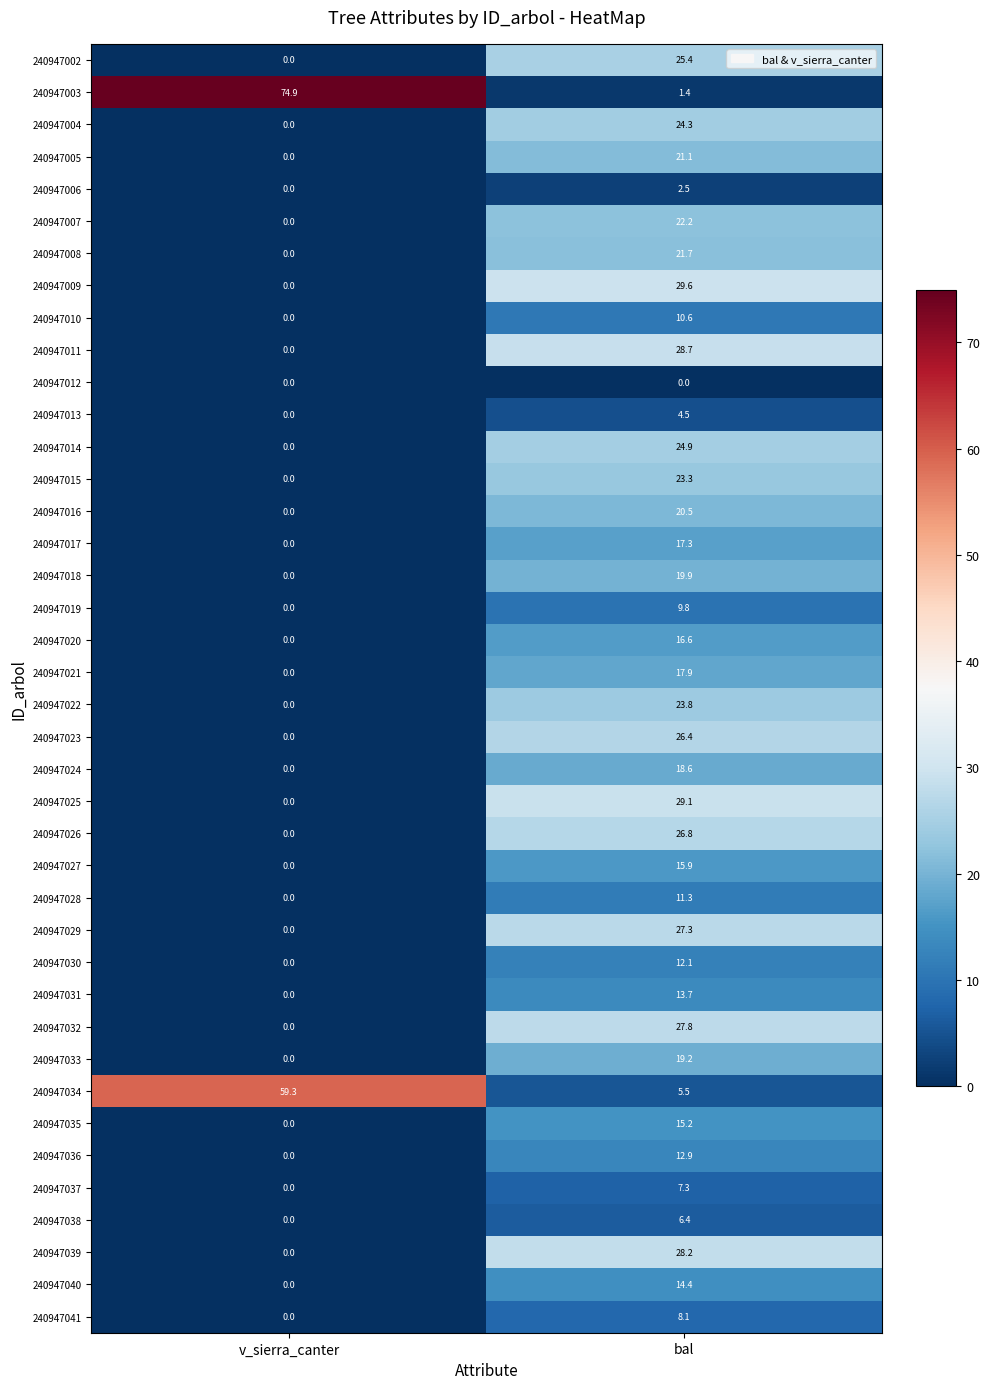

List the series in order of their peak value, lowest first.

240947012, 240947006, 240947013, 240947038, 240947037, 240947041, 240947019, 240947010, 240947028, 240947030, 240947036, 240947031, 240947040, 240947035, 240947027, 240947020, 240947017, 240947021, 240947024, 240947033, 240947018, 240947016, 240947005, 240947008, 240947007, 240947015, 240947022, 240947004, 240947014, 240947002, 240947023, 240947026, 240947029, 240947032, 240947039, 240947011, 240947025, 240947009, 240947034, 240947003